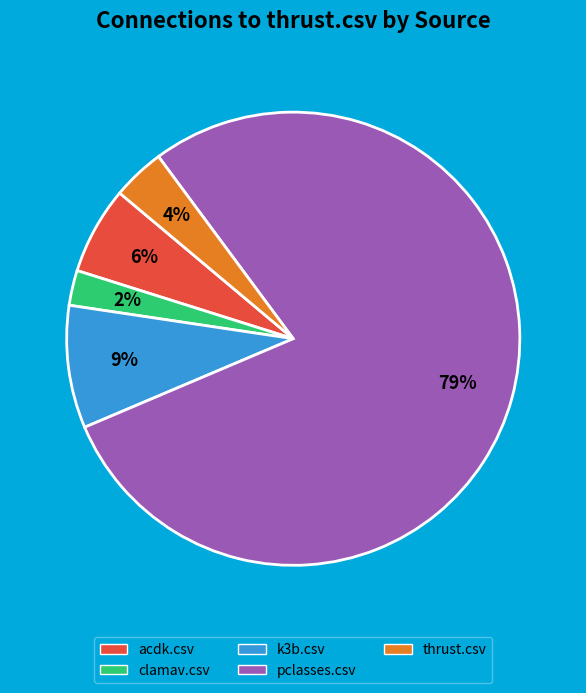

Is there any slice that represents more than half of the pie?

Yes